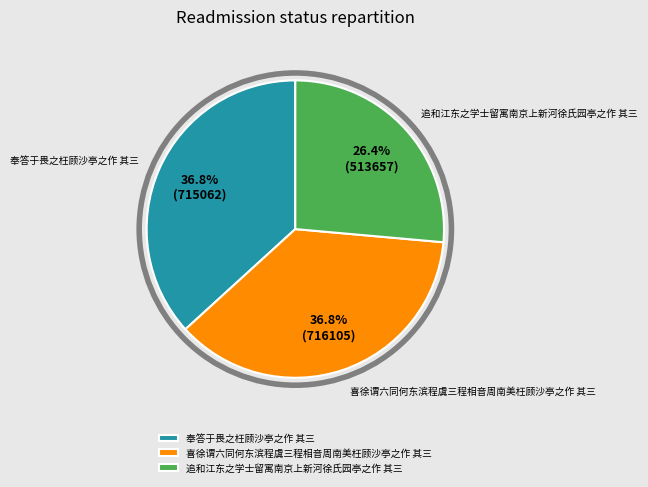

What percentage is NOT represented by 喜徐谓六同何东滨程虞三程相音周南美枉顾沙亭之作 其三?

63.2%